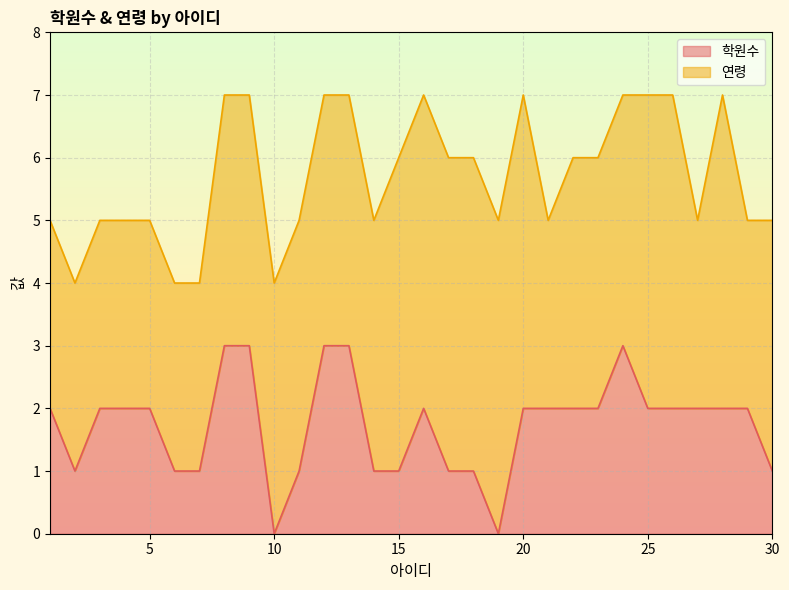

Rank the categories by value from lowest to highest.

10, 19, 2, 6, 7, 11, 14, 15, 17, 18, 30, 1, 3, 4, 5, 16, 20, 21, 22, 23, 25, 26, 27, 28, 29, 8, 9, 12, 13, 24